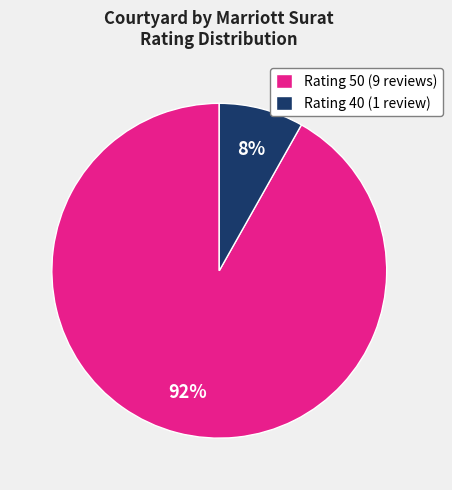

Is it true that Rating 40 (1 review) is 8% of the pie?

True